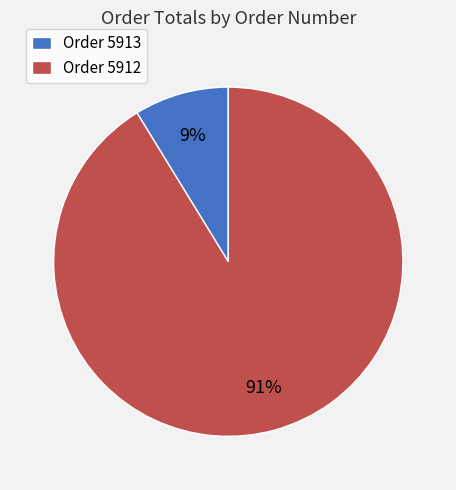

Is there any slice that represents more than half of the pie?

Yes